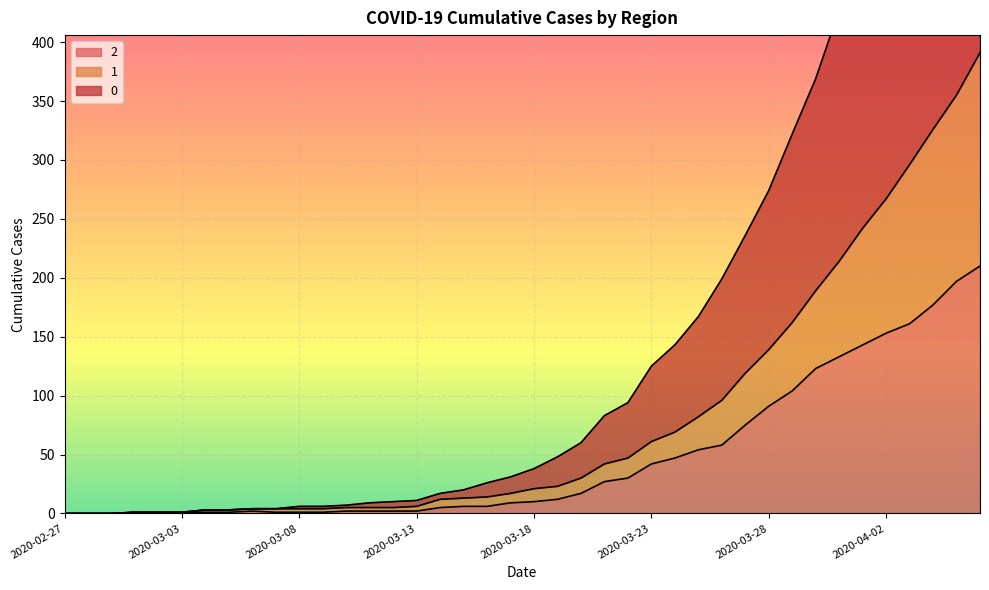

Reading left to right, list all the values displayed in this chart.

2: 2020-02-27=0	2020-02-28=0	2020-02-29=0	2020-03-01=1	2020-03-02=1	2020-03-03=1	2020-03-04=1	2020-03-05=1	2020-03-06=2	2020-03-07=1	2020-03-08=1	2020-03-09=1	2020-03-10=2	2020-03-11=2	2020-03-12=2	2020-03-13=2	2020-03-14=5	2020-03-15=6	2020-03-16=6	2020-03-17=9	2020-03-18=10	2020-03-19=12	2020-03-20=17	2020-03-21=27	2020-03-22=30	2020-03-23=42	2020-03-24=47	2020-03-25=54	2020-03-26=58	2020-03-27=75	2020-03-28=91	2020-03-29=104	2020-03-30=123	2020-03-31=133	2020-04-01=143	2020-04-02=153	2020-04-03=161	2020-04-04=177	2020-04-05=197	2020-04-06=210
1: 2020-02-27=0	2020-02-28=0	2020-02-29=0	2020-03-01=1	2020-03-02=1	2020-03-03=1	2020-03-04=3	2020-03-05=3	2020-03-06=4	2020-03-07=4	2020-03-08=4	2020-03-09=4	2020-03-10=5	2020-03-11=5	2020-03-12=5	2020-03-13=6	2020-03-14=12	2020-03-15=13	2020-03-16=14	2020-03-17=17	2020-03-18=21	2020-03-19=23	2020-03-20=30	2020-03-21=42	2020-03-22=47	2020-03-23=61	2020-03-24=69	2020-03-25=82	2020-03-26=96	2020-03-27=119	2020-03-28=139	2020-03-29=162	2020-03-30=189	2020-03-31=214	2020-04-01=242	2020-04-02=267	2020-04-03=296	2020-04-04=326	2020-04-05=355	2020-04-06=391
0: 2020-02-27=0	2020-02-28=0	2020-02-29=0	2020-03-01=1	2020-03-02=1	2020-03-03=1	2020-03-04=3	2020-03-05=3	2020-03-06=4	2020-03-07=4	2020-03-08=6	2020-03-09=6	2020-03-10=7	2020-03-11=9	2020-03-12=10	2020-03-13=11	2020-03-14=17	2020-03-15=20	2020-03-16=26	2020-03-17=31	2020-03-18=38	2020-03-19=48	2020-03-20=60	2020-03-21=83	2020-03-22=94	2020-03-23=125	2020-03-24=143	2020-03-25=167	2020-03-26=199	2020-03-27=236	2020-03-28=274	2020-03-29=322	2020-03-30=369	2020-03-31=427	2020-04-01=479	2020-04-02=526	2020-04-03=586	2020-04-04=635	2020-04-05=688	2020-04-06=744